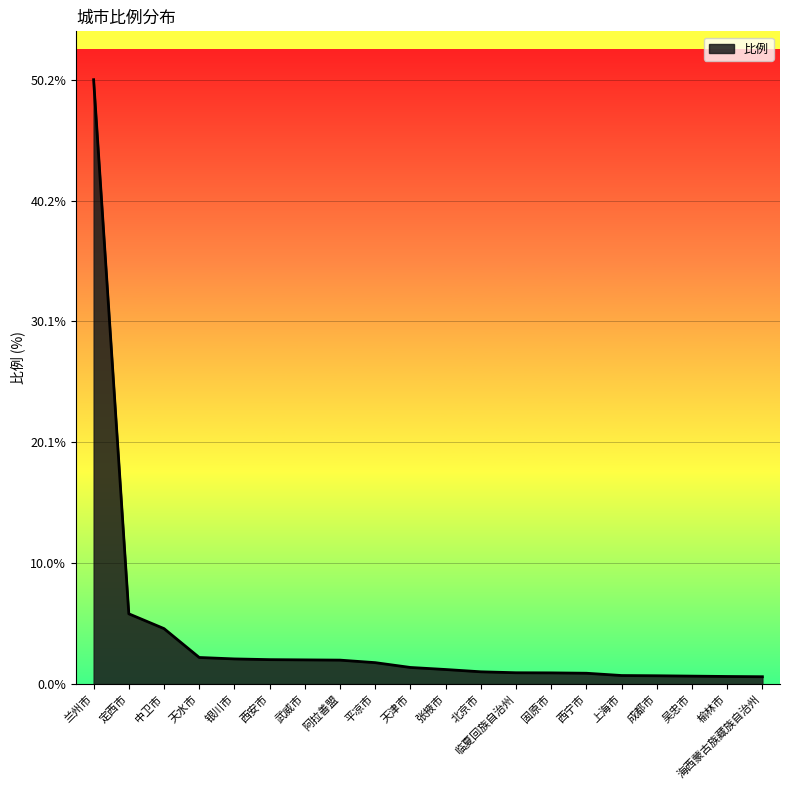

Which has a higher value, 中卫市 or 定西市?

定西市